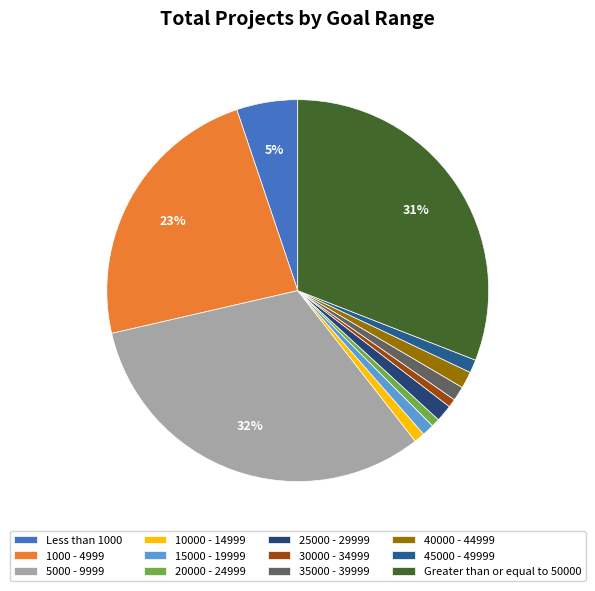

Is it true that 25000 - 29999 is 1% of the pie?

True